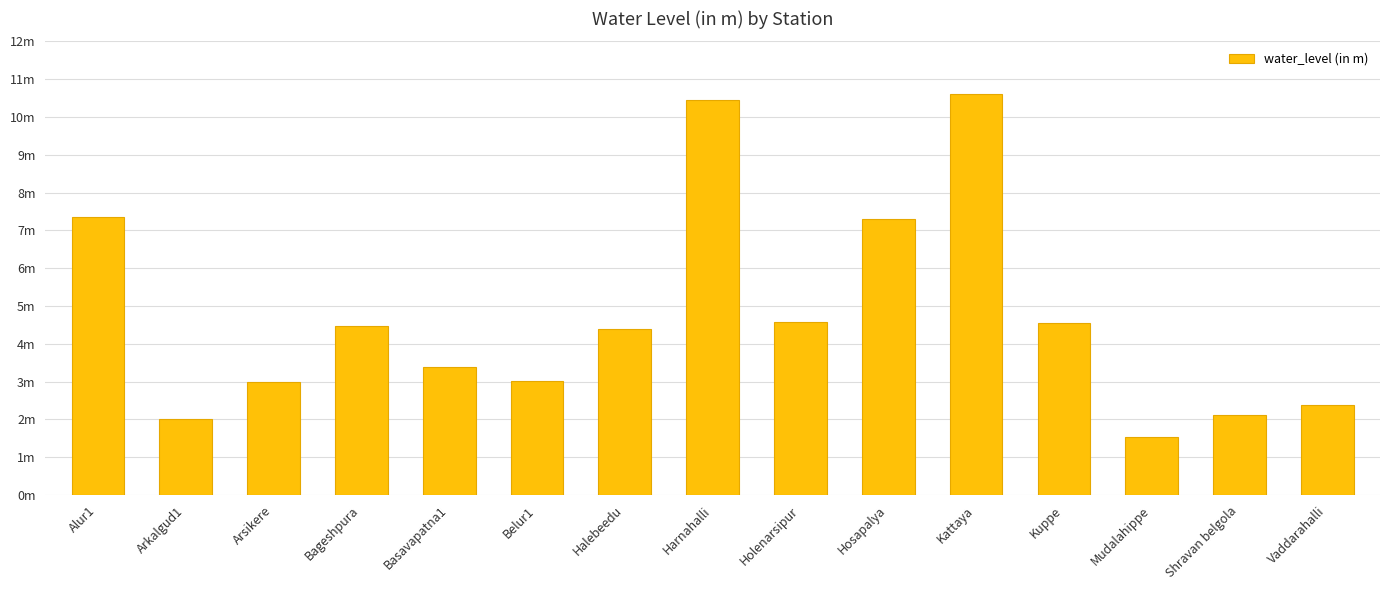

List the labels in order of value, largest first.

Kattaya, Harnahalli, Alur1, Hosapalya, Holenarsipur, Kuppe, Bageshpura, Halebeedu, Basavapatna1, Belur1, Arsikere, Vaddarahalli, Shravan belgola, Arkalgud1, Mudalahippe